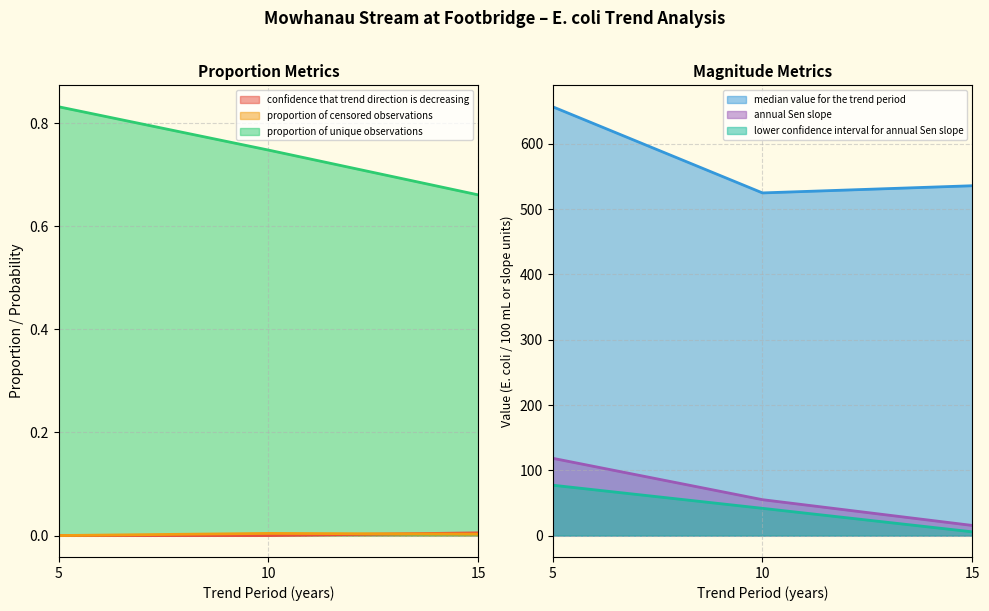

Which series has the largest total across all categories?

median value for the trend period